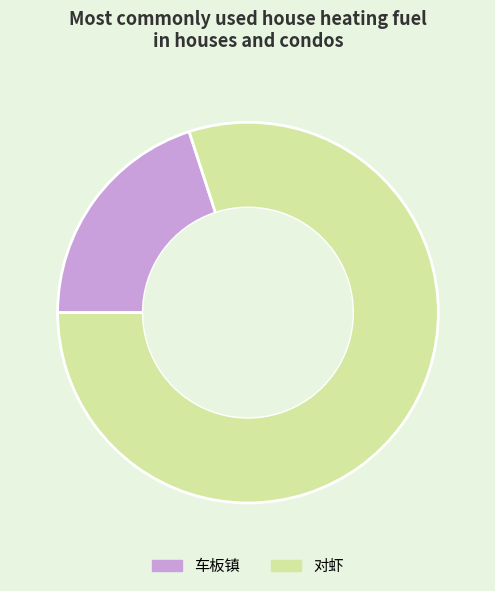

Do 车板镇 and 对虾 together represent more than half of the pie?

Yes